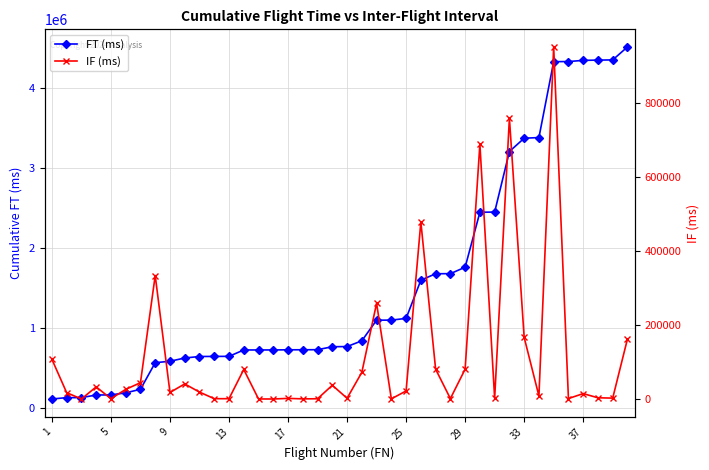

The value of IF (ms) at 21 is 26273. True or false?

False